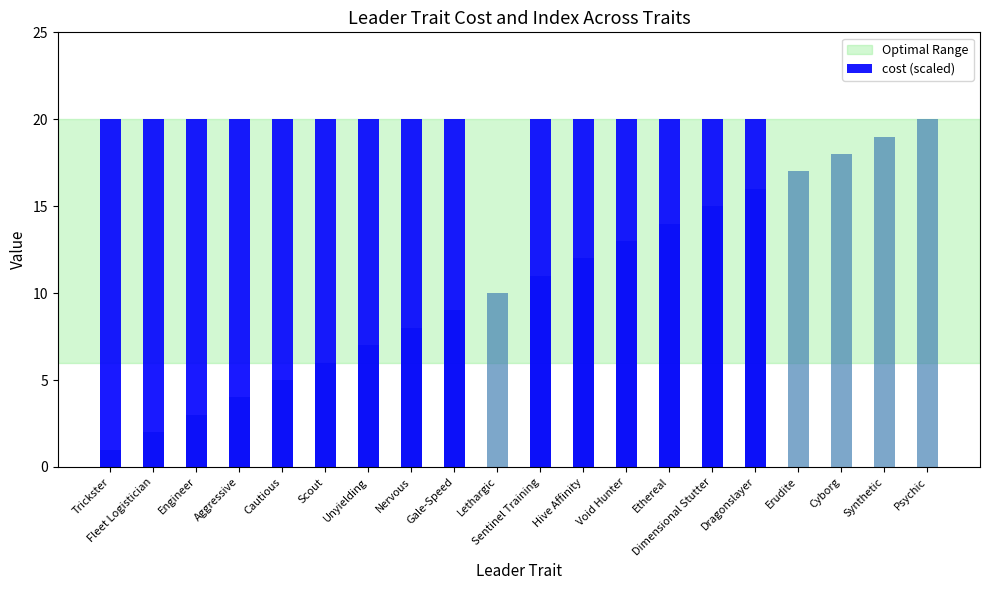

What is the approximate value at Sentinel Training?

20